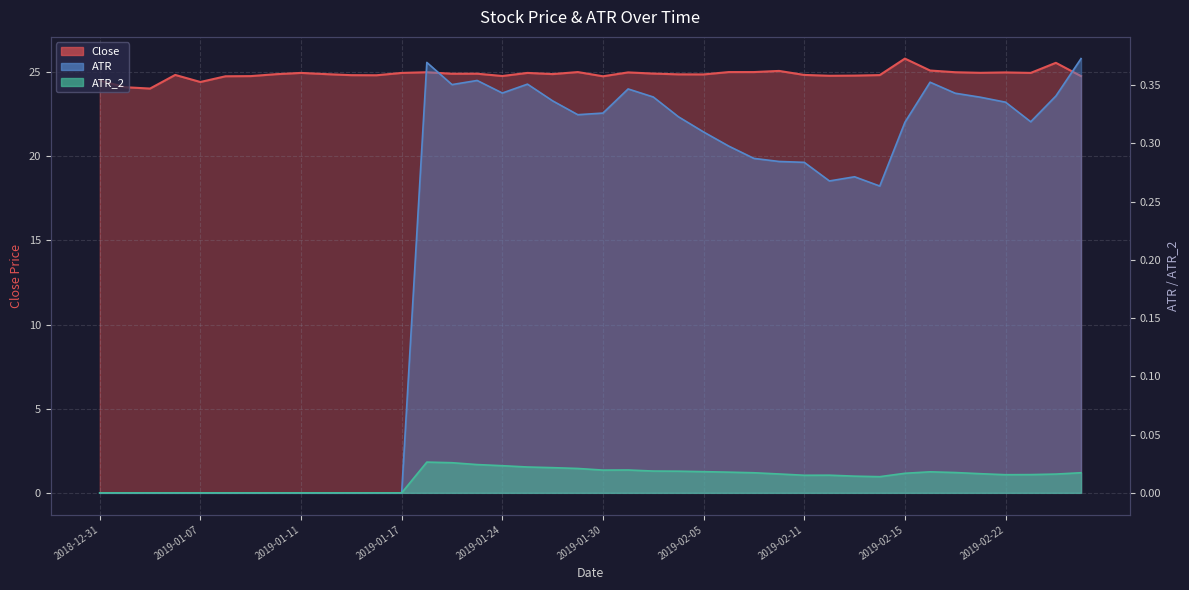

At which category does ATR reach its first local peak?

2019-01-18